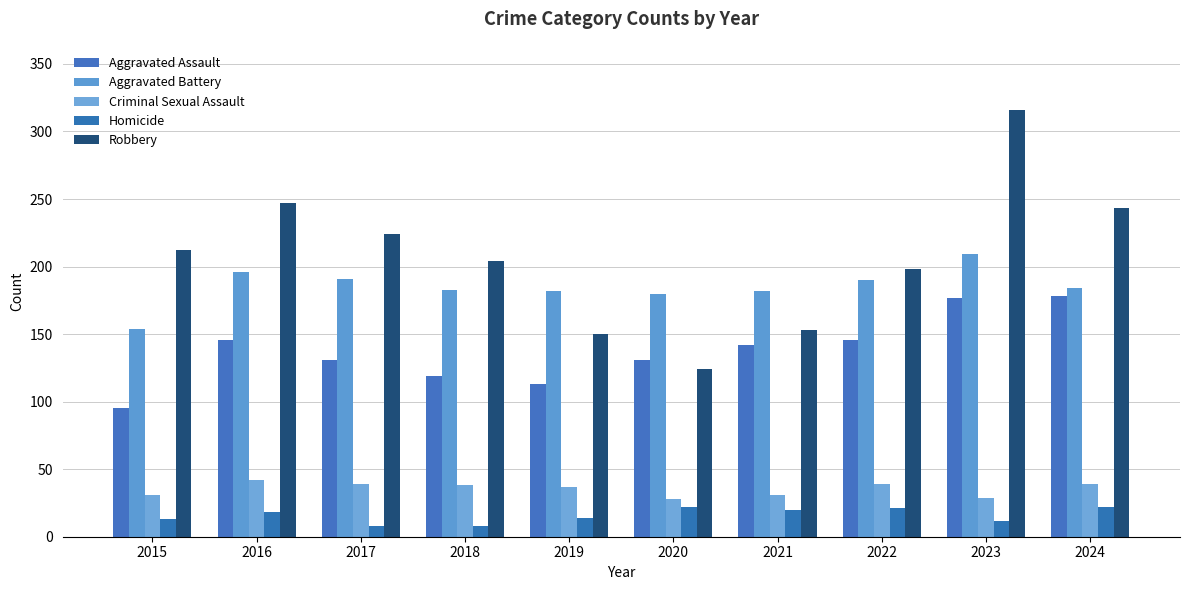

What value does the Robbery series have at 2015, to the nearest 50?

200